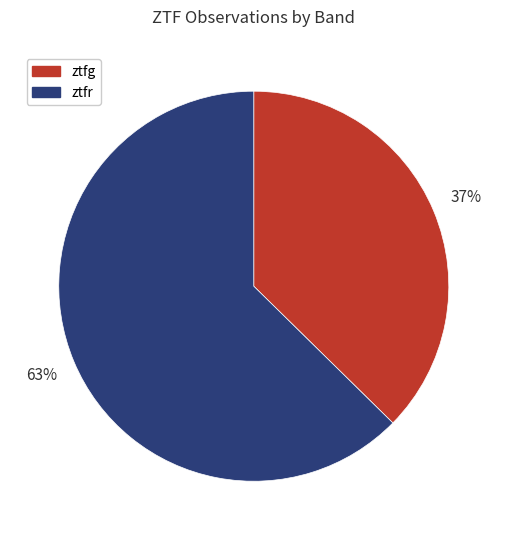

Is there any slice that represents more than half of the pie?

Yes